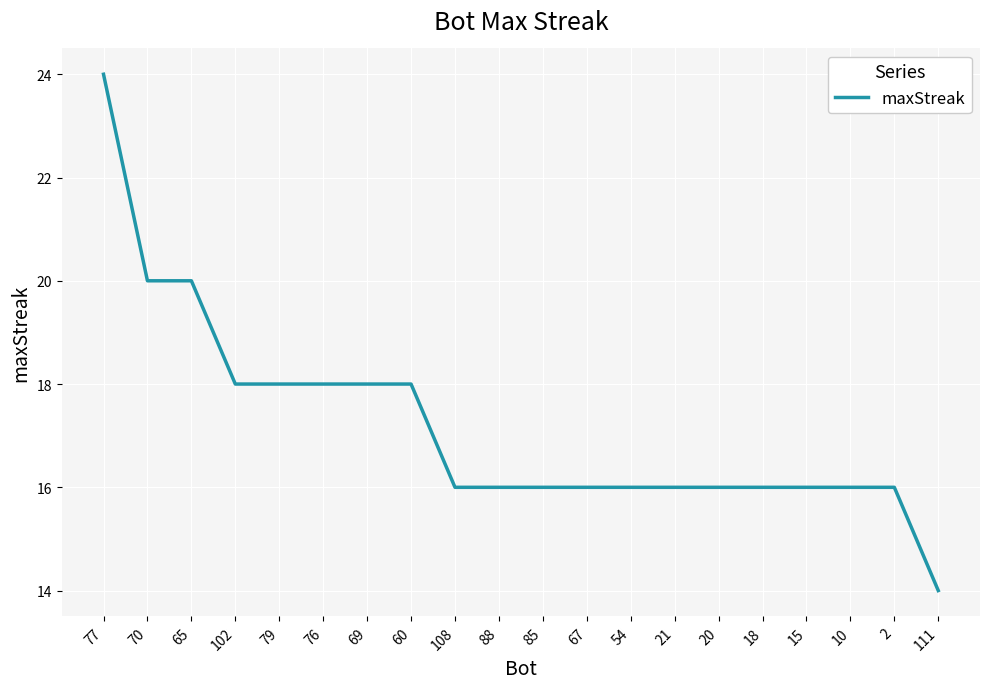

What is the sum of the values at 54 and 79?

34